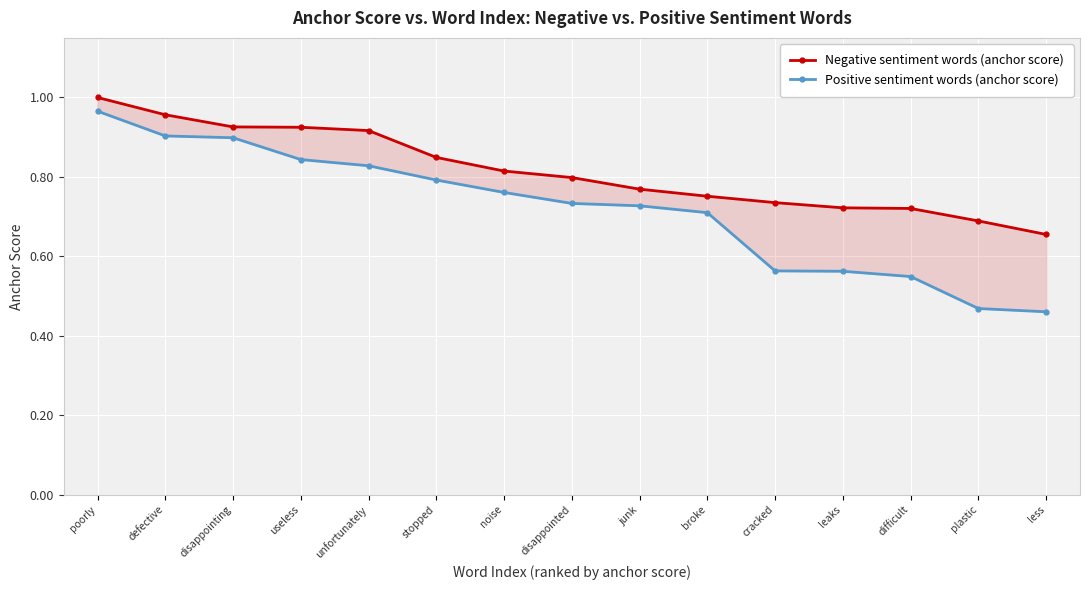

Which has a higher value, unfortunately or cracked?

unfortunately